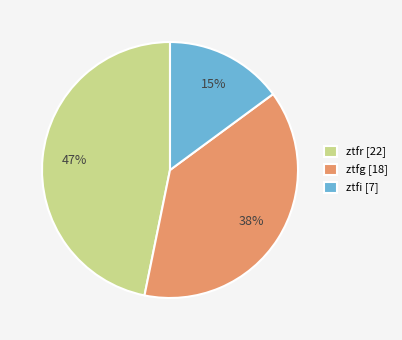

The ztfr slice represents 60% of the pie. True or false?

False